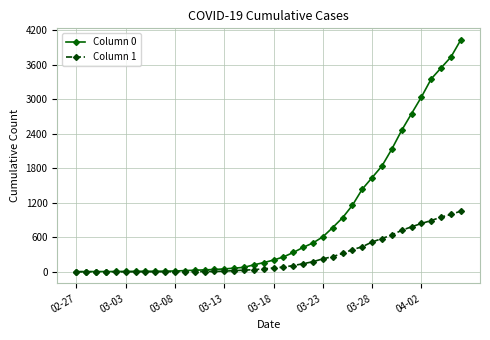

Which series has the widest spread of values?

Column 0